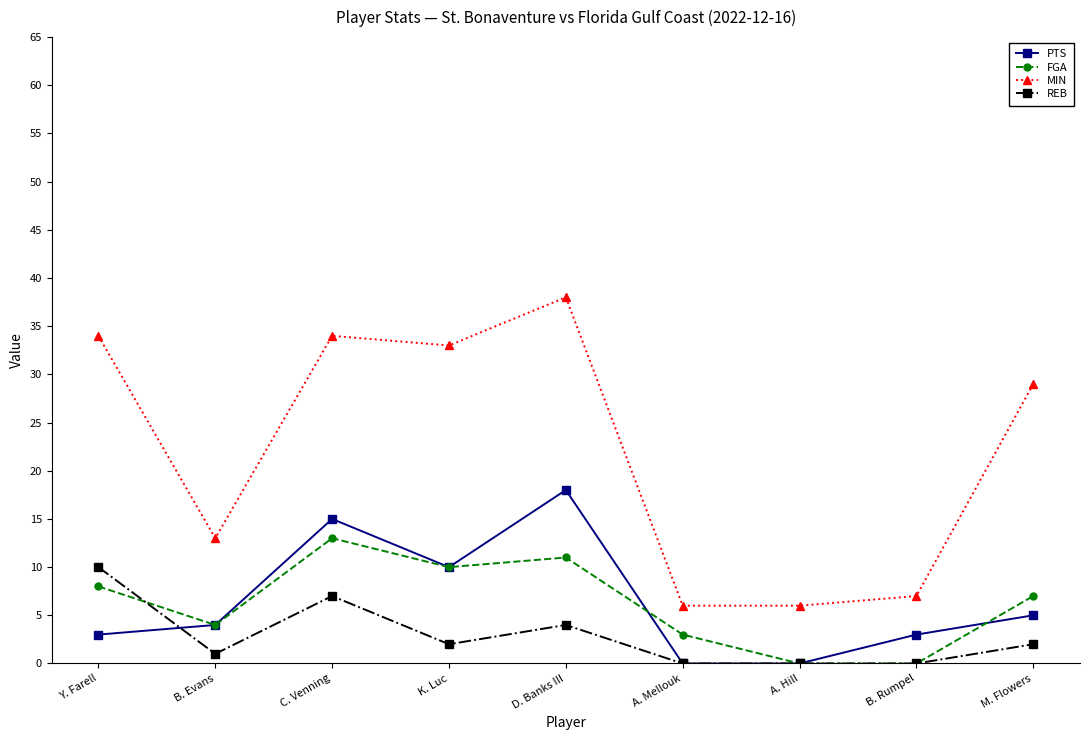

What is the highest value of the MIN series?

38